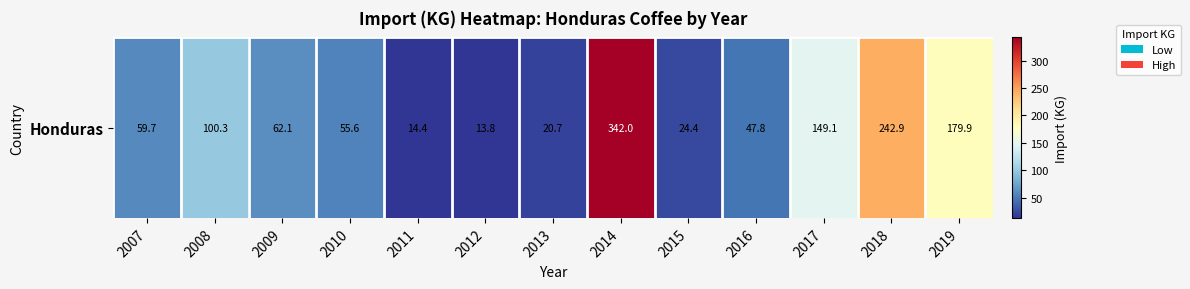

List the labels in order of value, smallest first.

2012, 2011, 2013, 2015, 2016, 2010, 2007, 2009, 2008, 2017, 2019, 2018, 2014